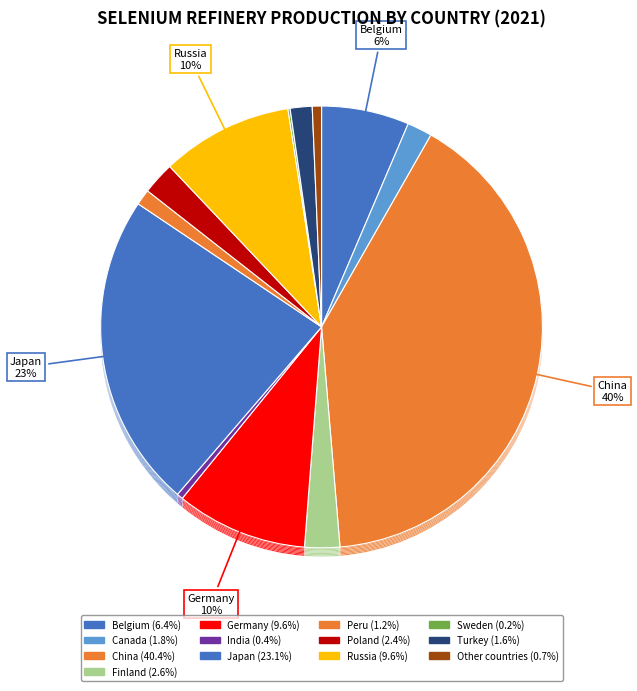

Which has a higher value, Germany or Turkey?

Germany